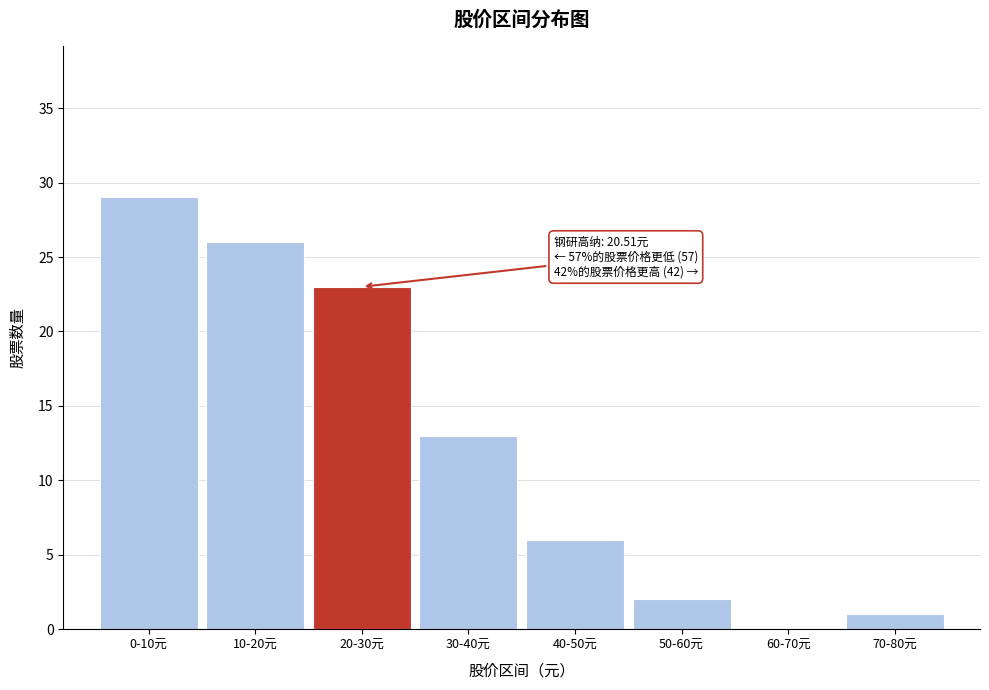

Reading left to right, transcribe all the data shown in this chart.

0-10元=29	10-20元=26	20-30元=23	30-40元=13	40-50元=6	50-60元=2	60-70元=0	70-80元=1